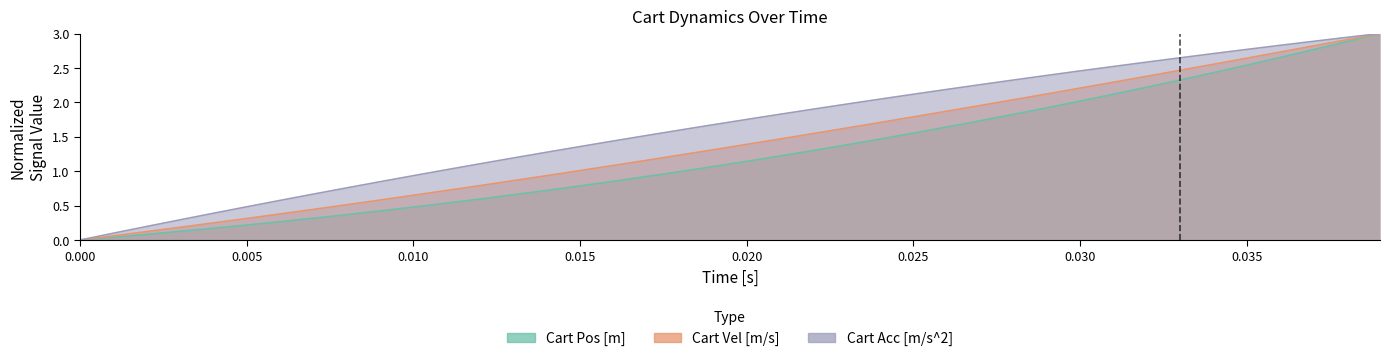

True or false: Cart Vel [m/s] and Cart Acc [m/s^2] cross at least once.

False